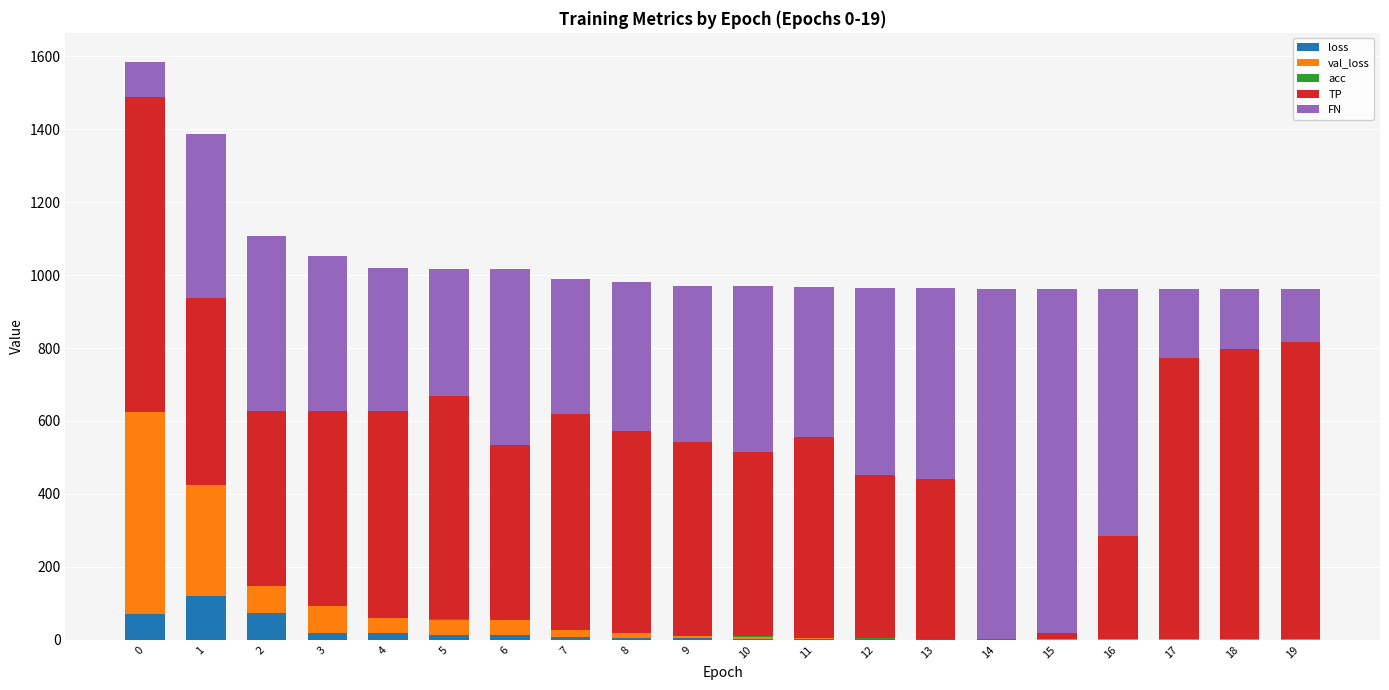

What is the highest value of the loss series?

120.7